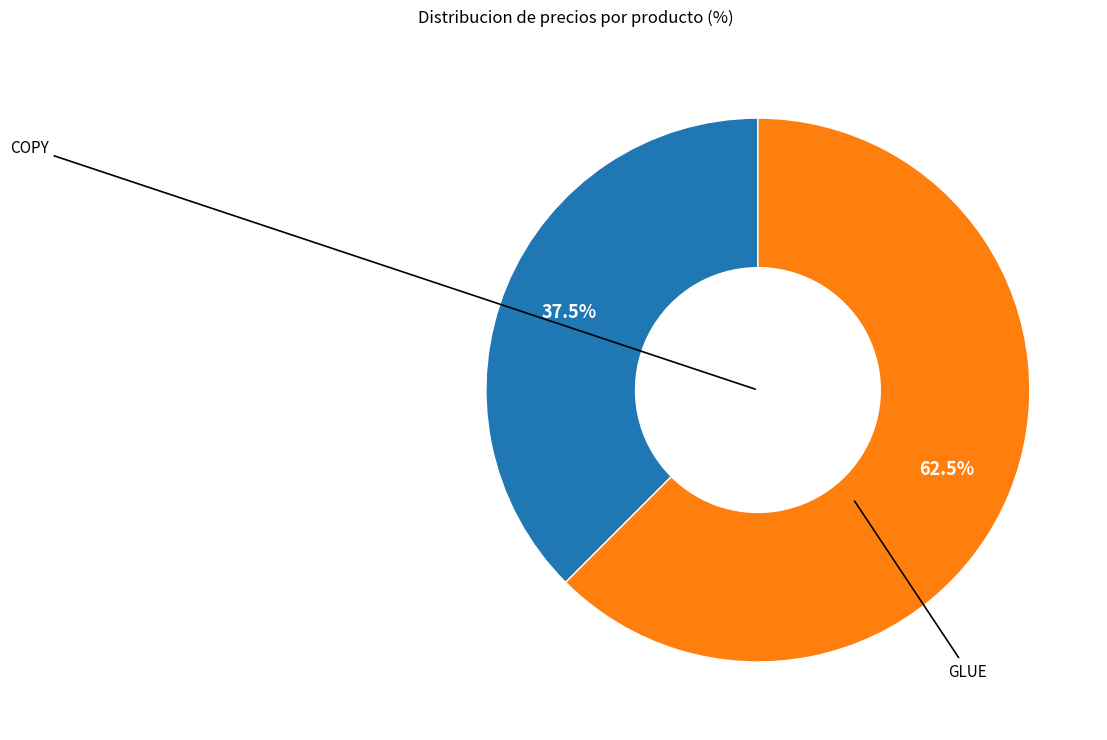

Is there any slice that represents more than half of the pie?

Yes